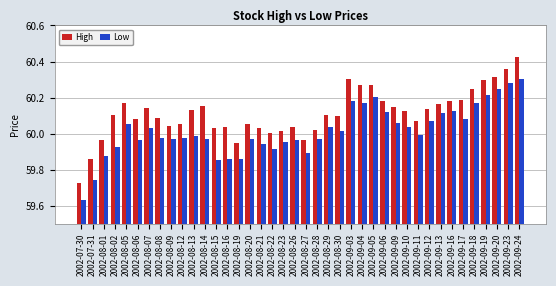

Is the value of High at 2002-08-22 greater than the value of Low at 2002-09-10?

No